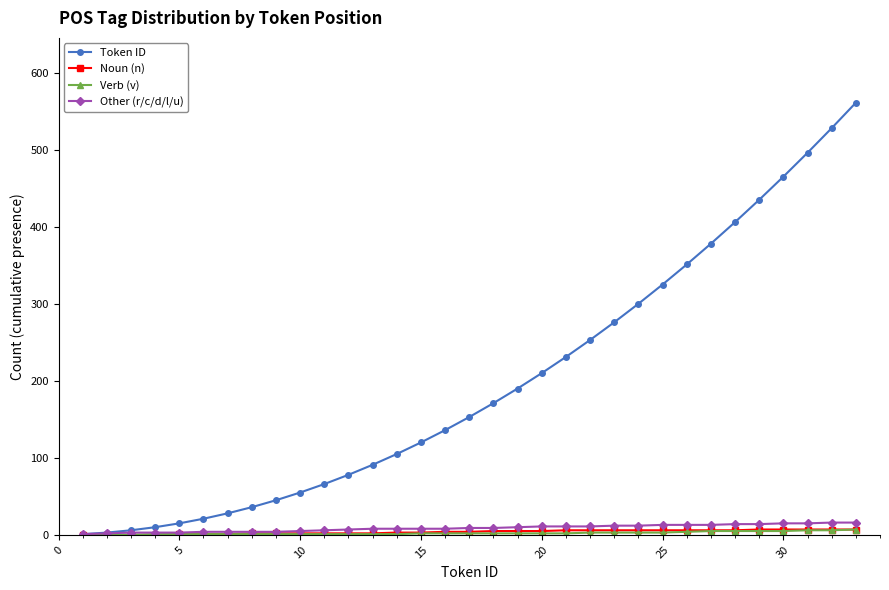

What is the greatest value displayed?

561